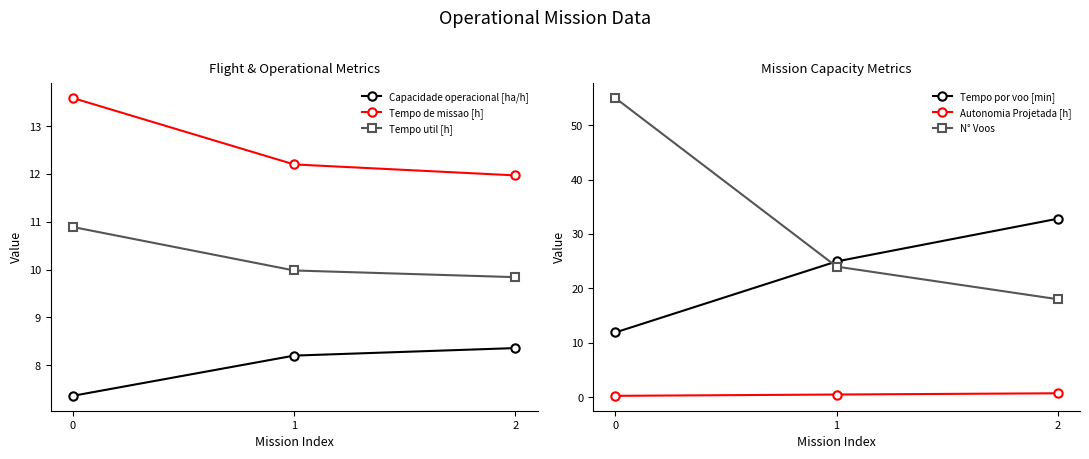

Which series changed the most between 0 and 1?

N° Voos